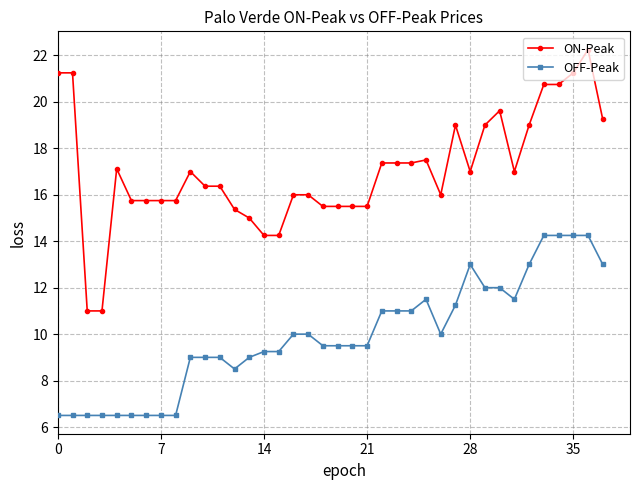

What are all the series names shown in the legend?

ON-Peak, OFF-Peak